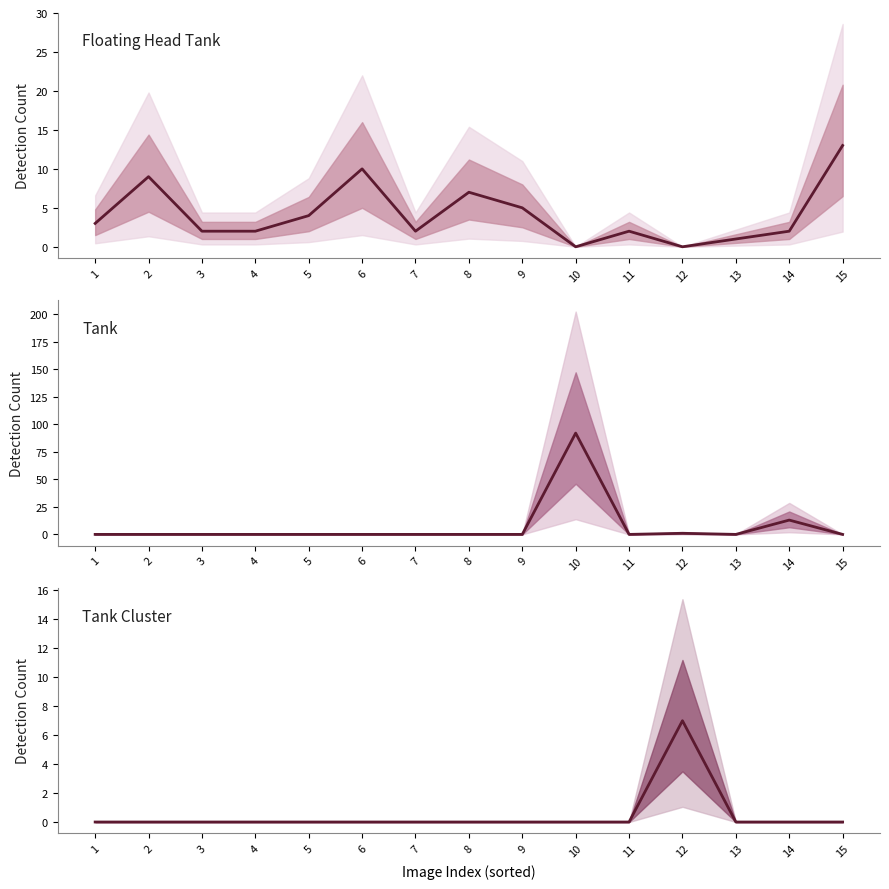

Which series changed the most between 5 and 10?

Tank